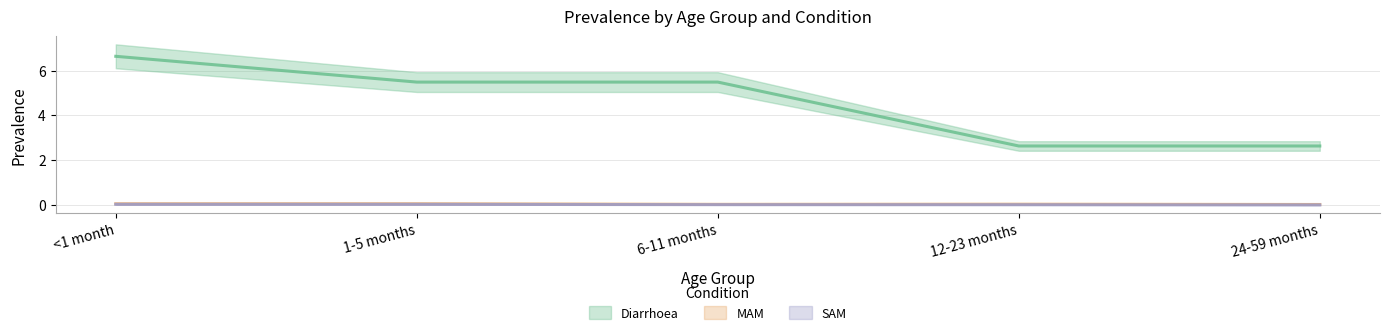

What is the total value across all series at 6-11 months?

5.5